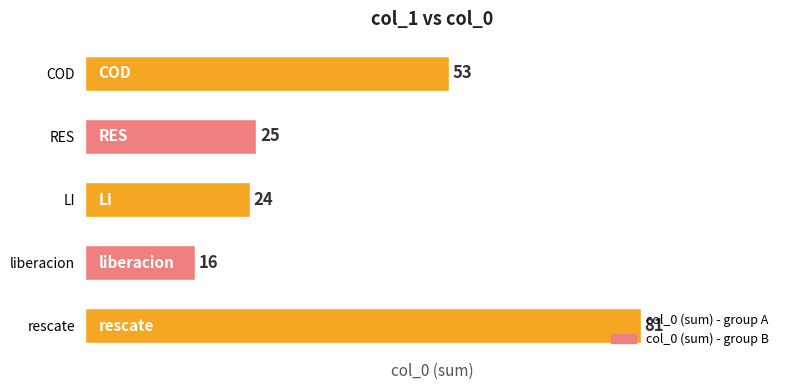

True or false: the data shows 123 at rescate.

False